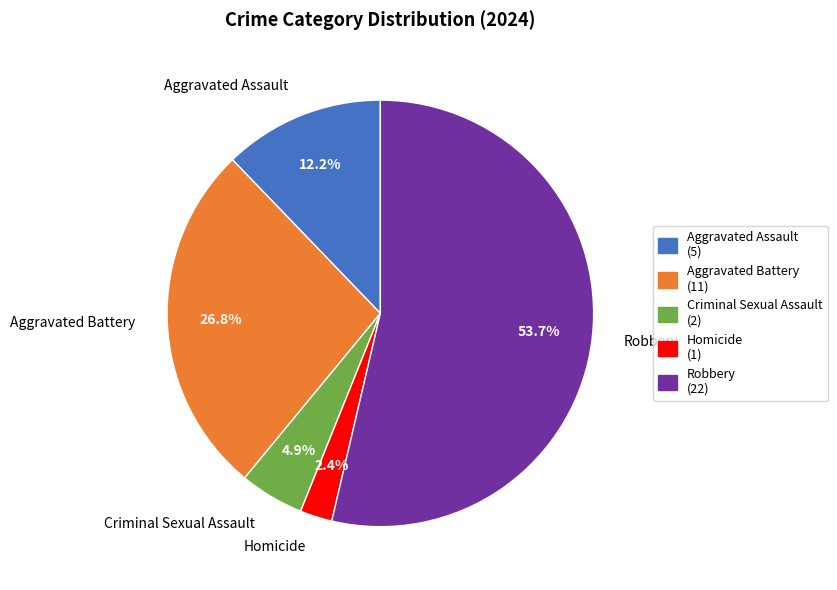

How many slices are in this pie chart?

5